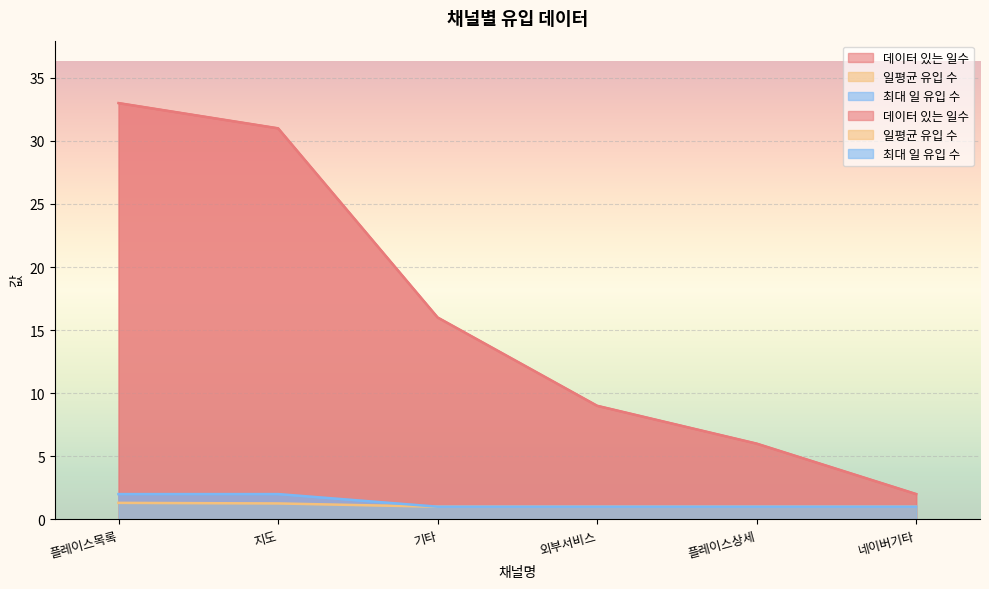

Is it true that 최대 일 유입 수 equals 2.6 at 플레이스목록?

False